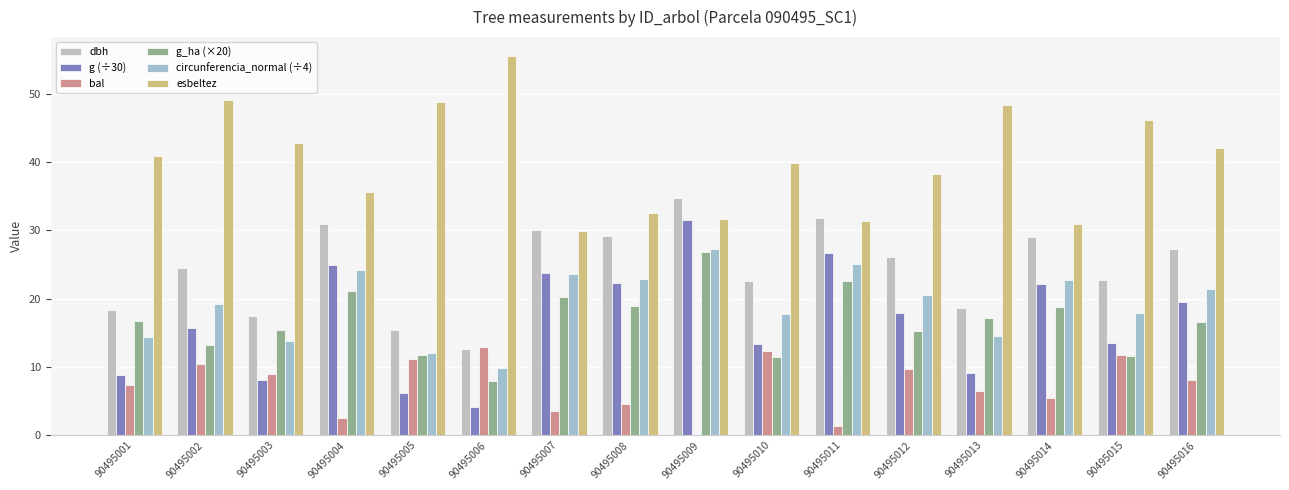

What is the difference between the esbeltez values at 90495010 and 90495008?

7.4